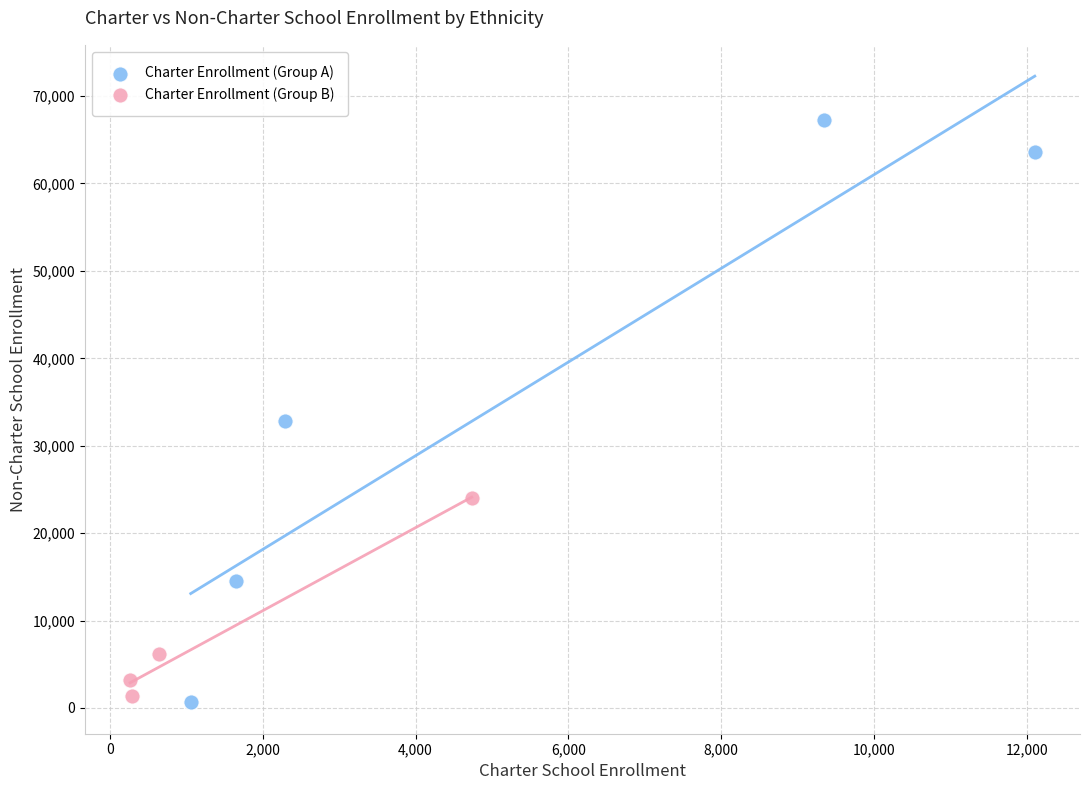

Which series contains the lowest Y value?

Charter Enrollment (Group A)